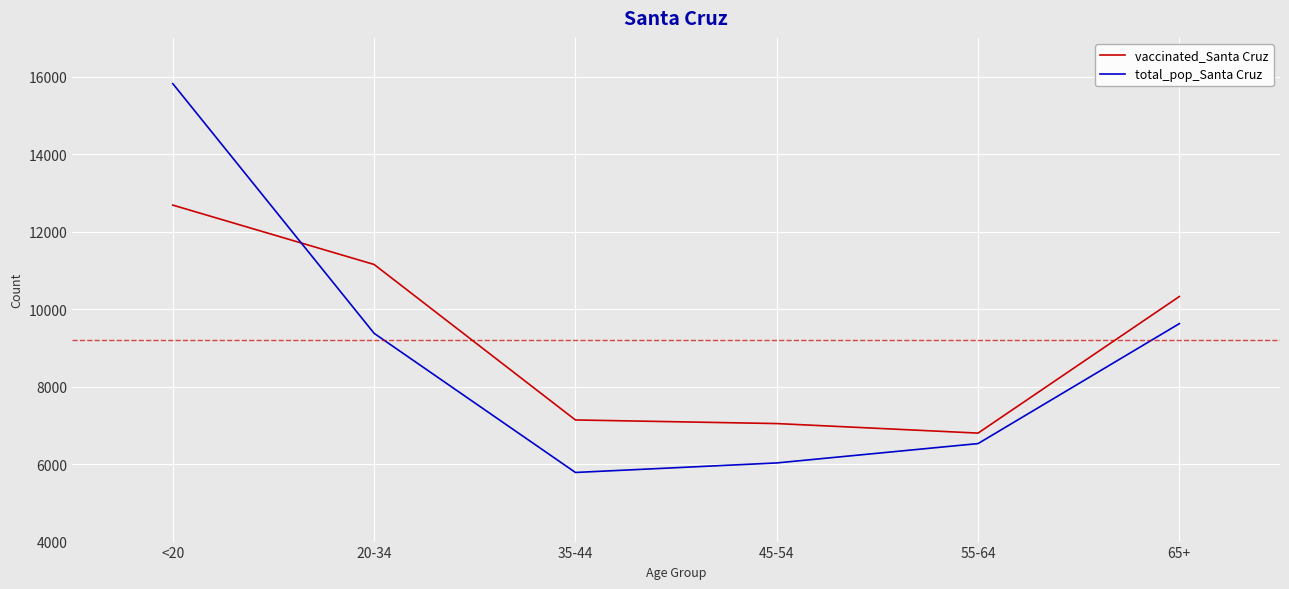

Which series changed the most between 20-34 and 35-44?

vaccinated_Santa Cruz